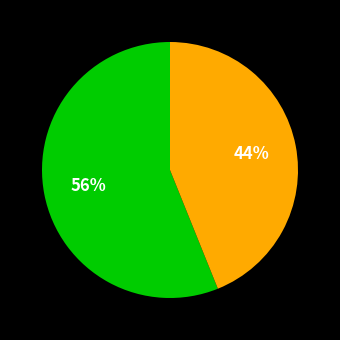

Is there a majority slice in this chart?

Yes